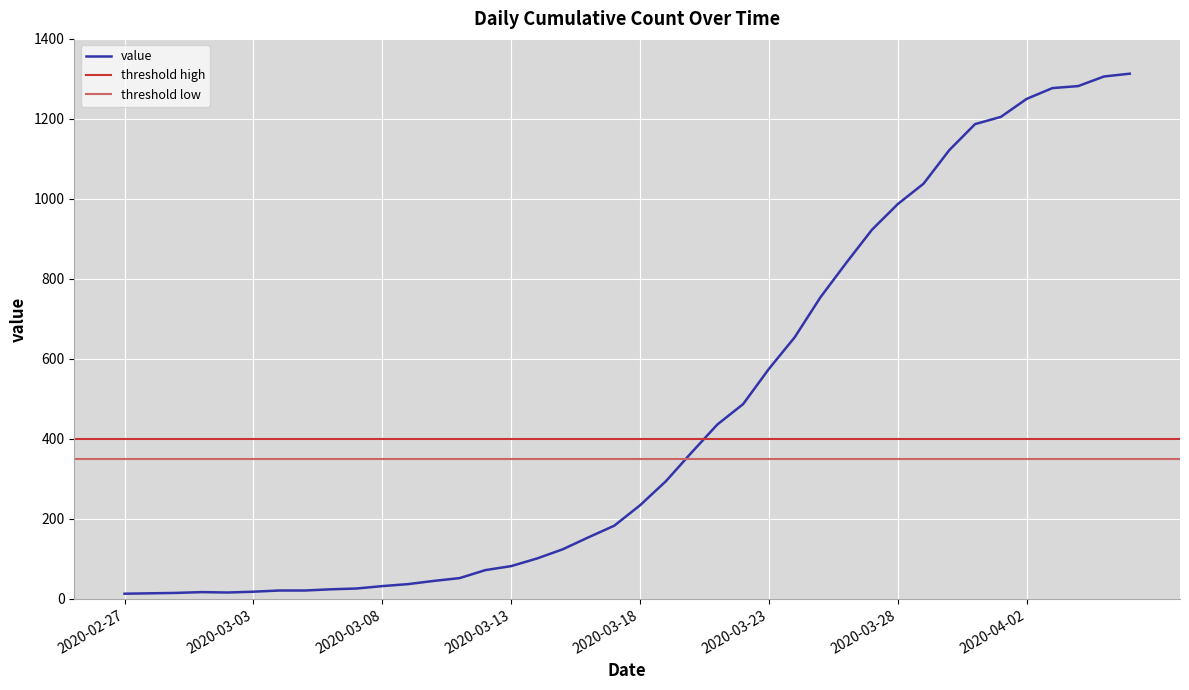

What is the label of the 16th point from the right?

2020-03-22